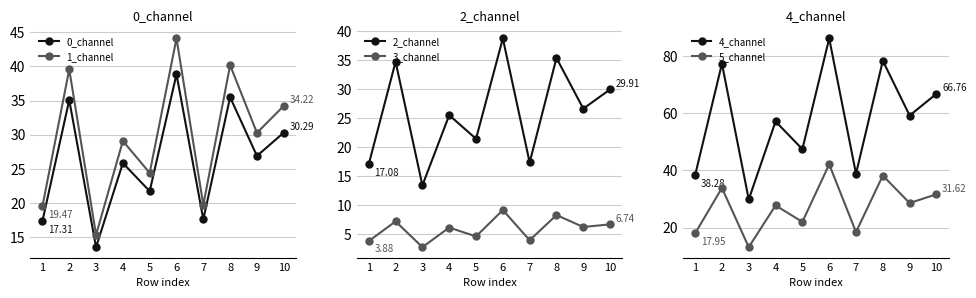

Is this an area chart (filled region under the line)?

No